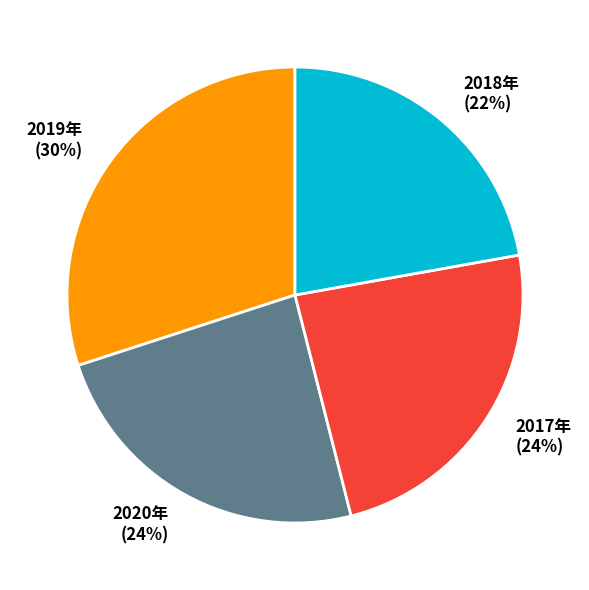

Do 2018年 and 2017年 together represent more than half of the pie?

No